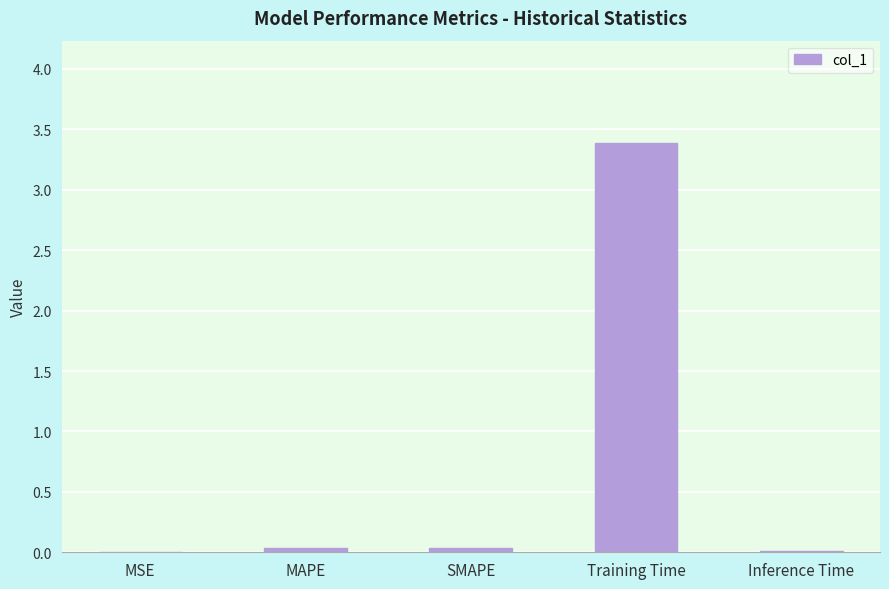

What is the sum of all values?

3.5